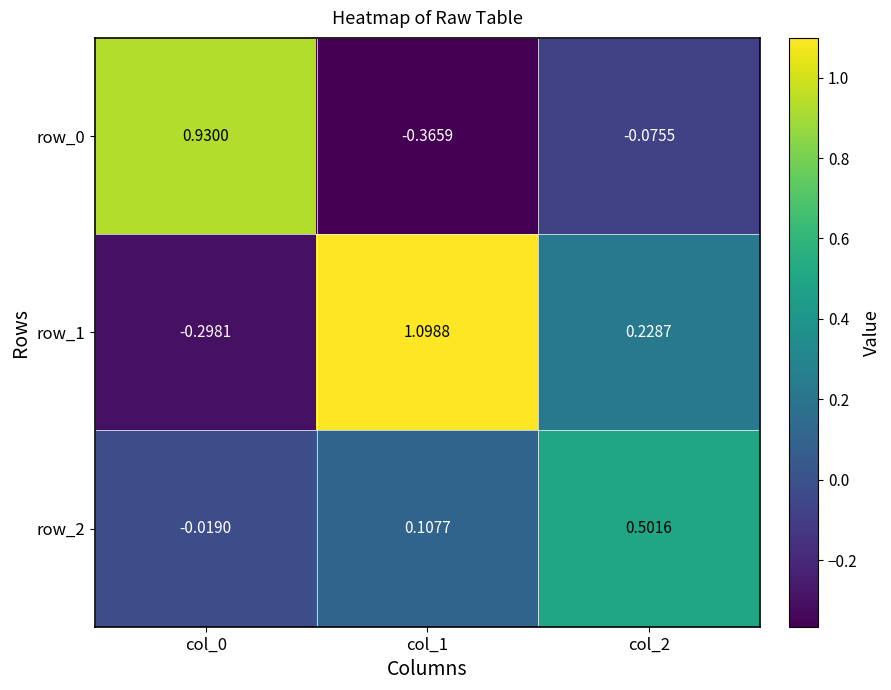

Is the value of row_2 at col_0 greater than the value of row_0 at col_1?

Yes